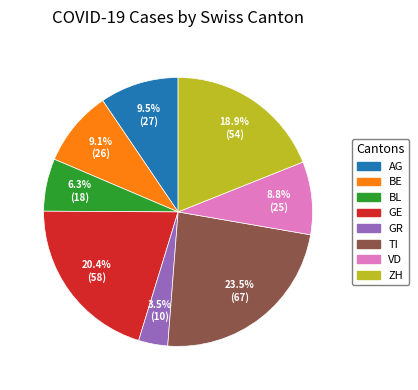

Is it true that VD is 9% of the pie?

True